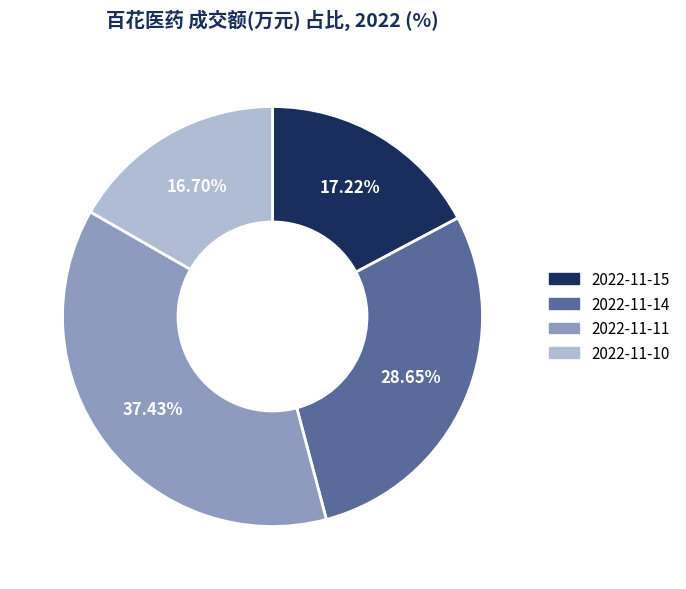

To the nearest percent, what is the average slice percentage?

25%